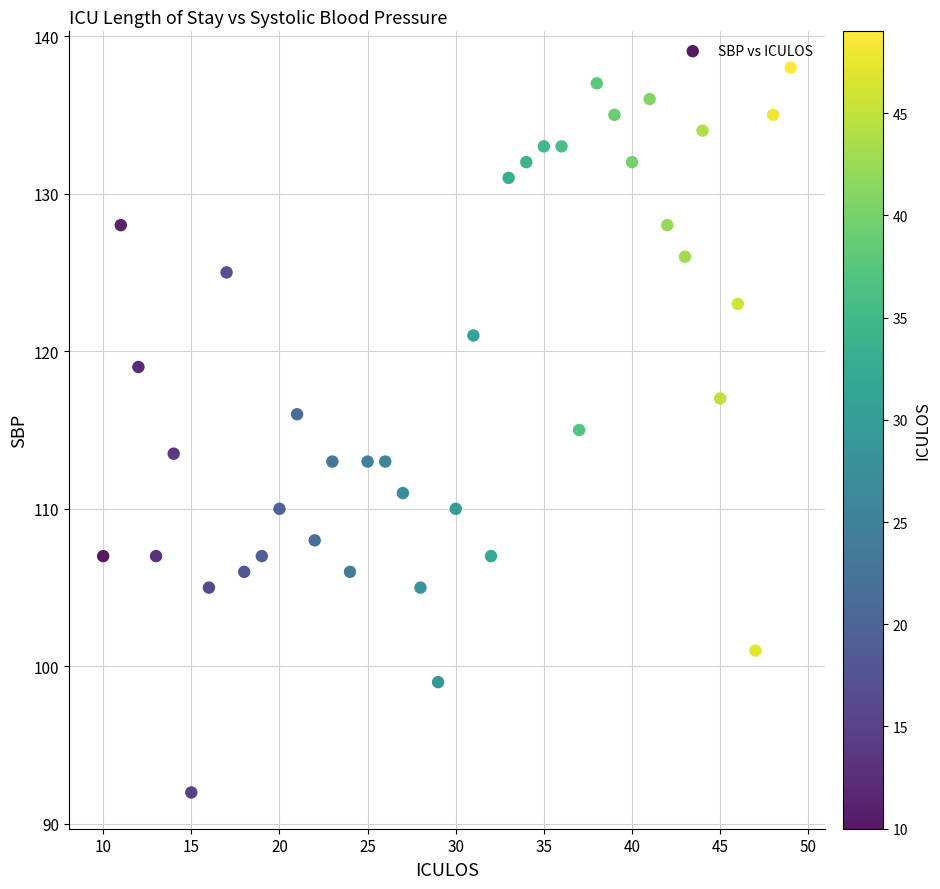

What is the range of X values (max minus min)?

39.0